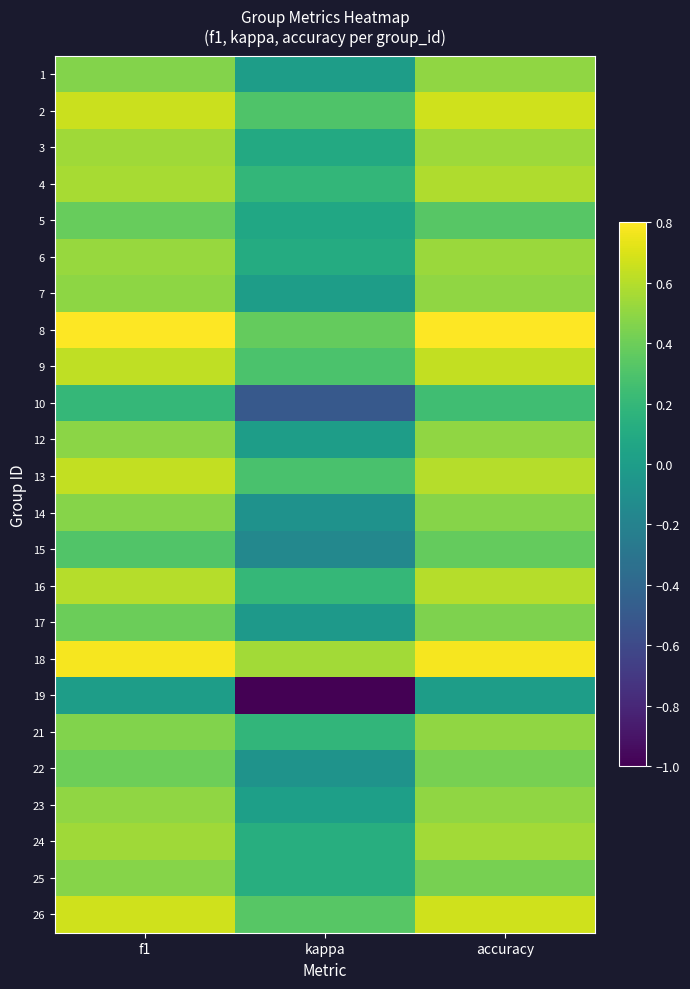

Which has a higher value, kappa or accuracy?

accuracy